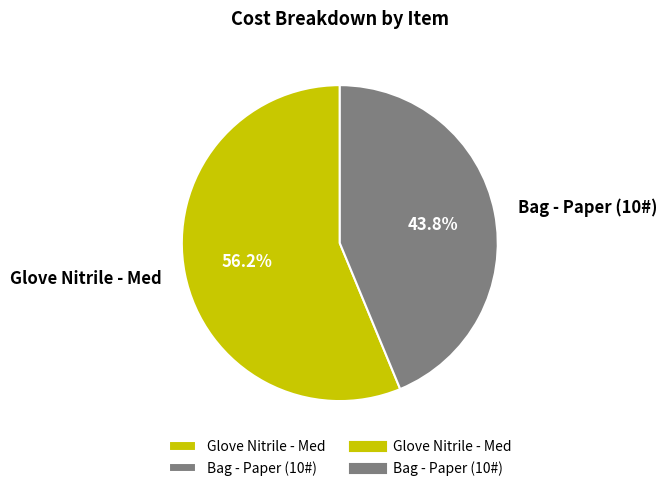

To the nearest percent, what is the average slice percentage?

50%